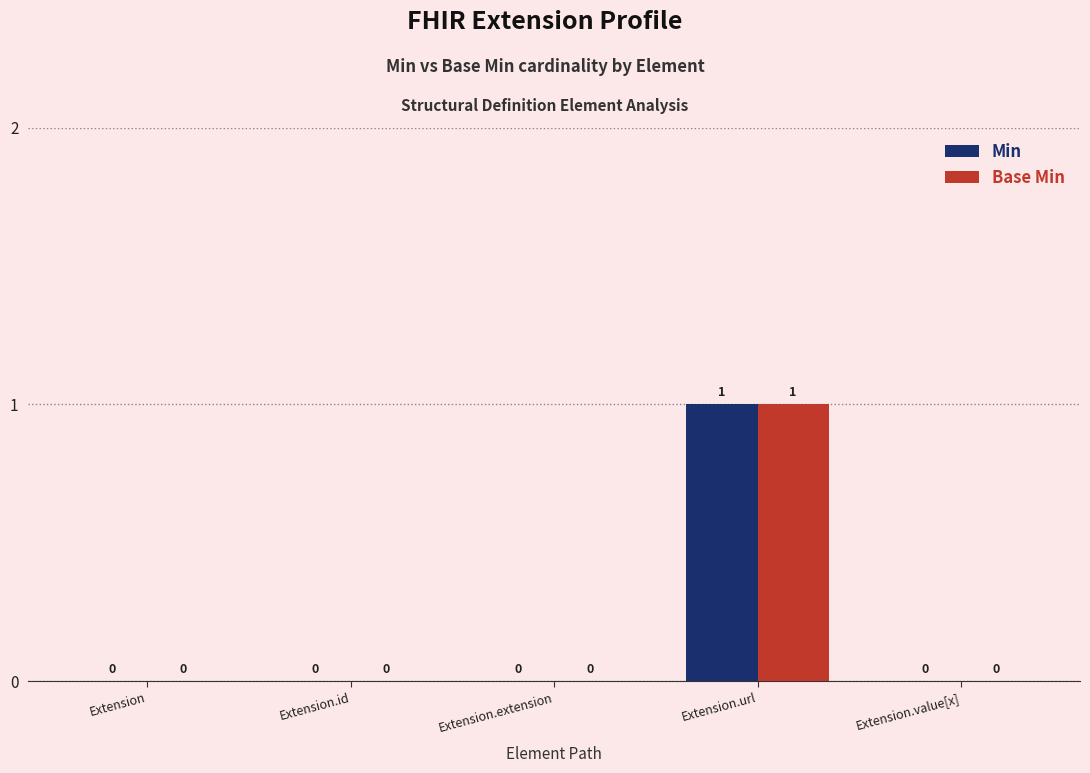

Reading left to right, list all the values displayed in this chart.

Min: 0	0	0	1	0
Base Min: 0	0	0	1	0